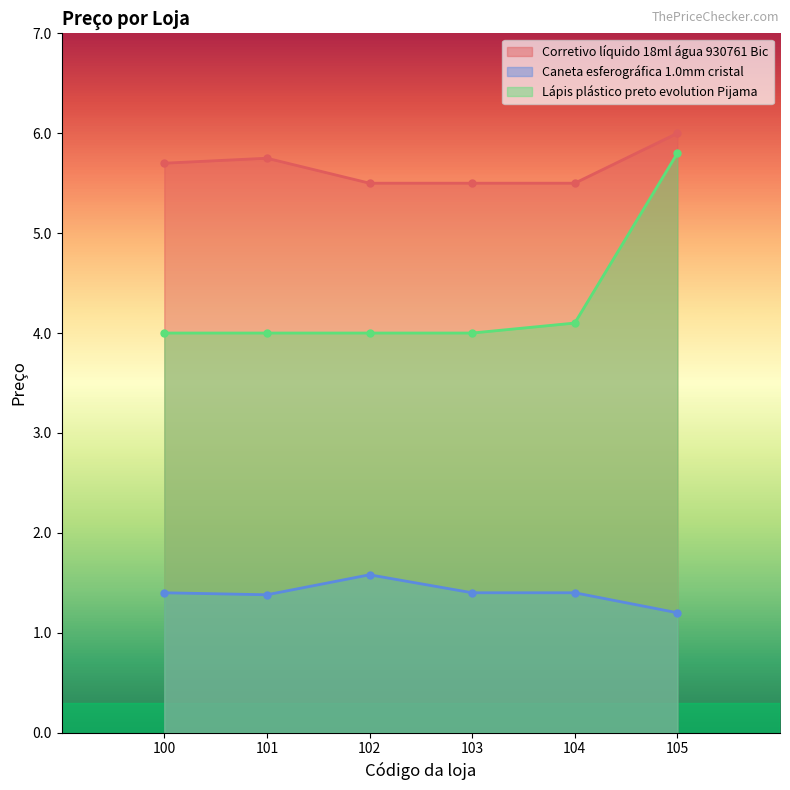

The Caneta esferográfica 1.0mm cristal series shows 1.4 at 103. True or false?

True